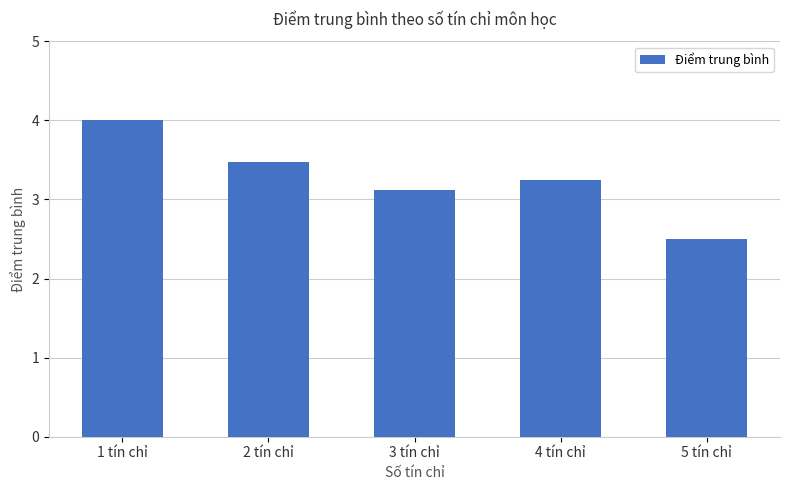

What is the label of the 5th bar from the left?

5 tín chỉ